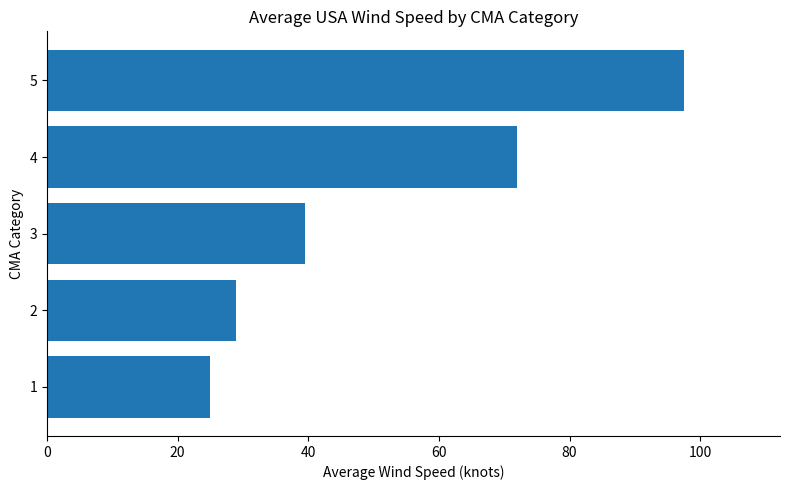

What is the difference between the second highest and second lowest values?

43.0